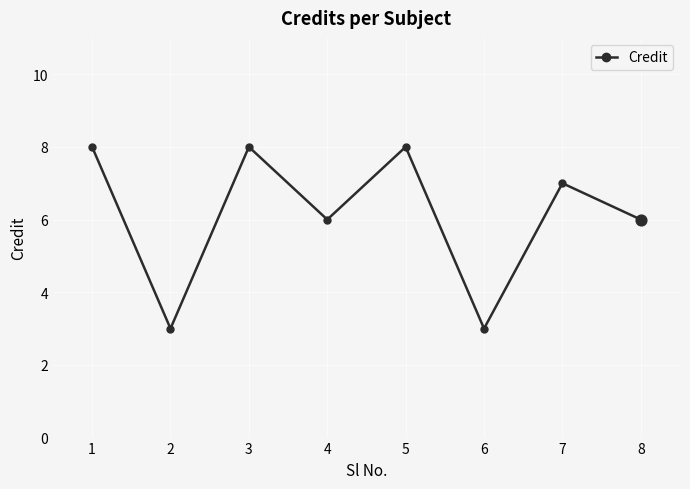

What is the ratio of the value at 6 to the value at 7?

0.4